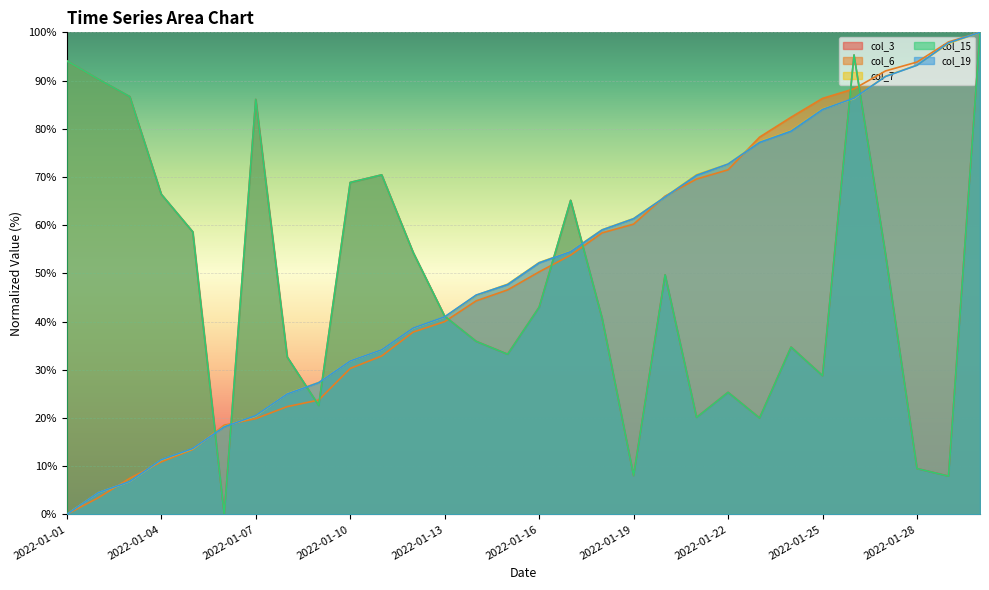

What is the maximum value shown in the chart?

100.0